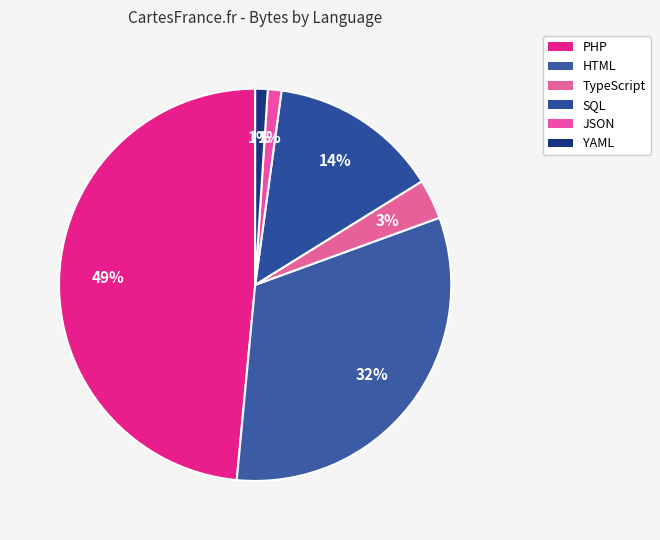

How many slices are in this pie chart?

6